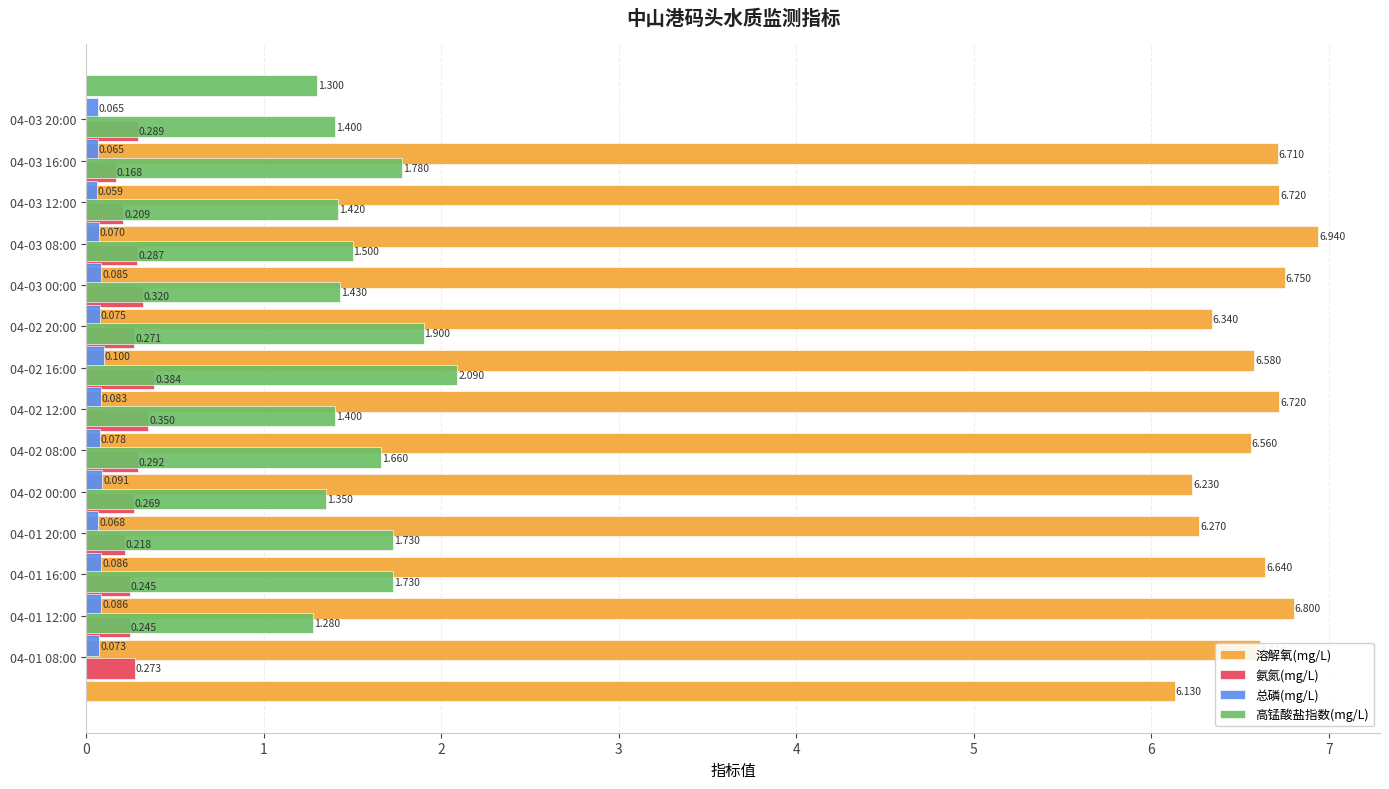

What is the average value of the 氨氮(mg/L) series?

0.3